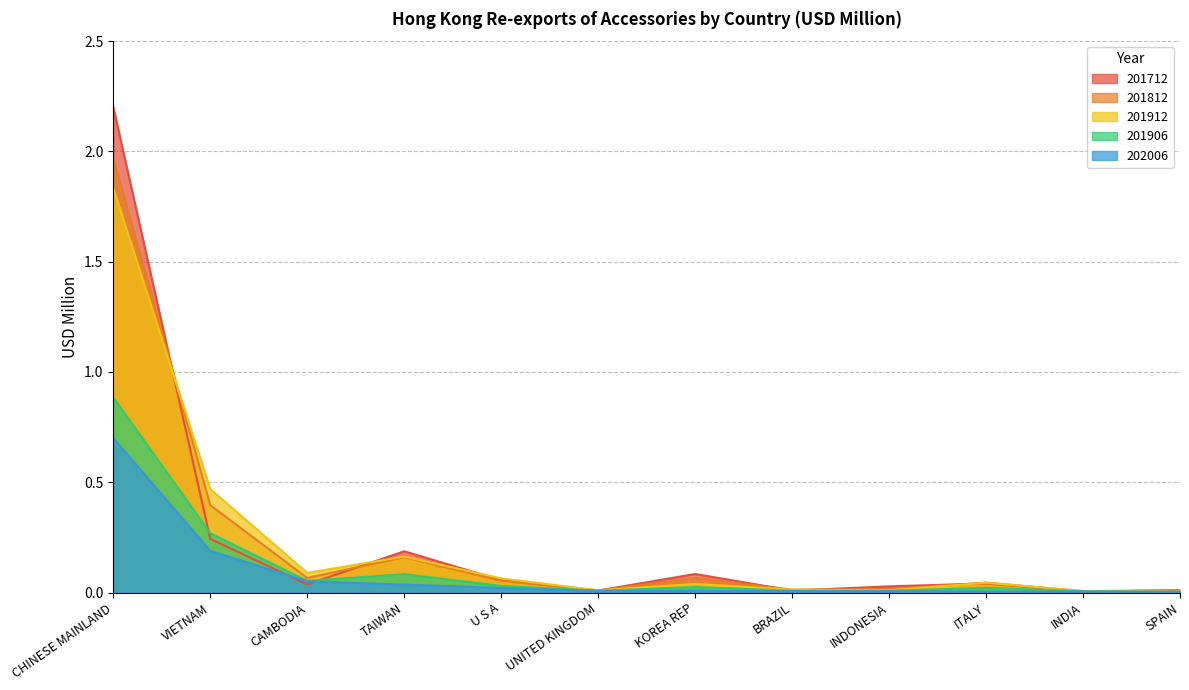

How many distinct data groups are displayed?

5